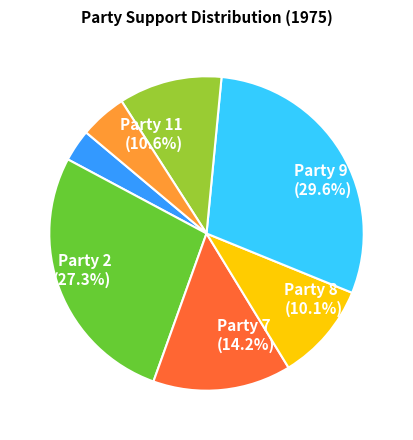

Count the number of slices in the pie.

7